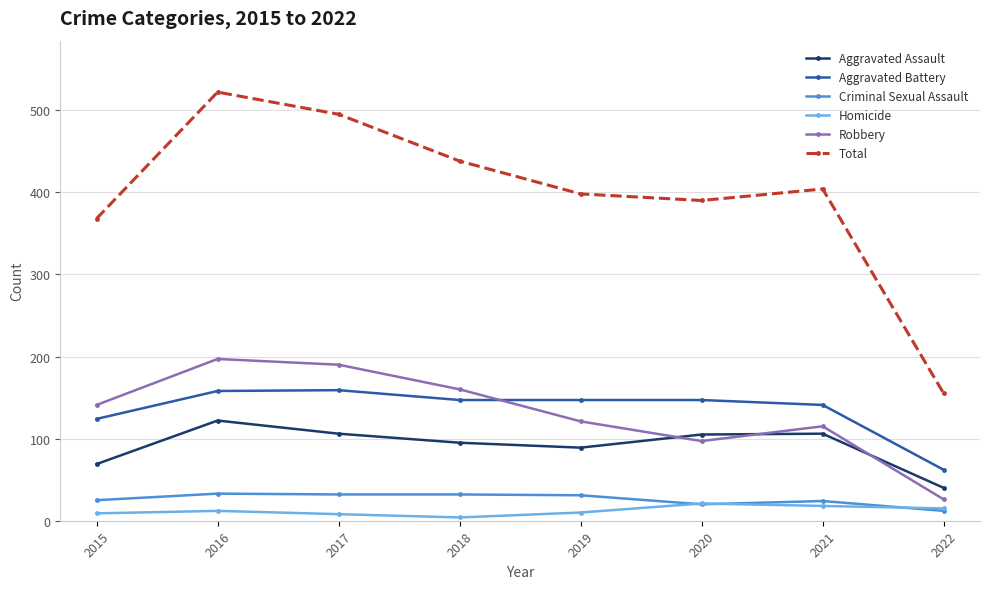

Rank the series by their maximum value, from lowest to highest.

Homicide, Criminal Sexual Assault, Aggravated Assault, Aggravated Battery, Robbery, Total